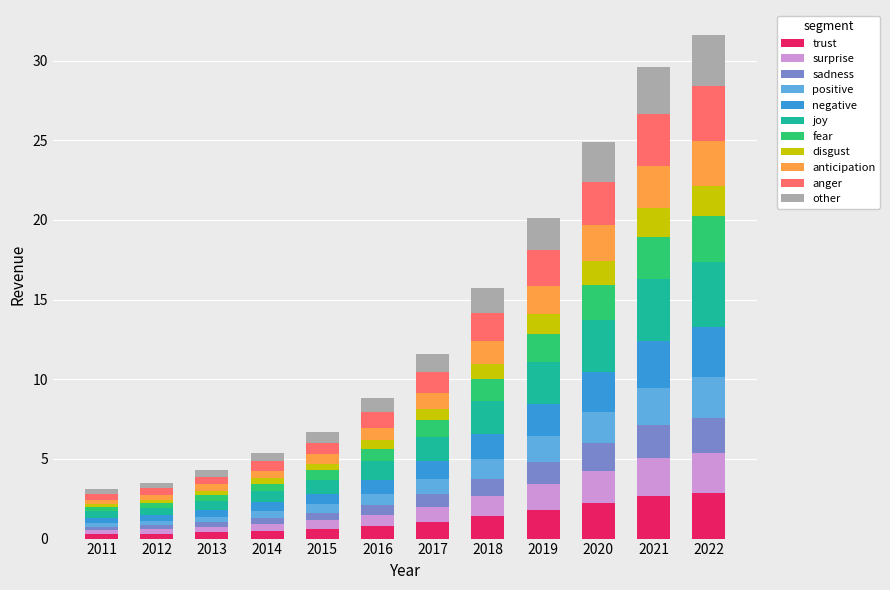

Is it true that trust equals 1.8 at 2022?

False